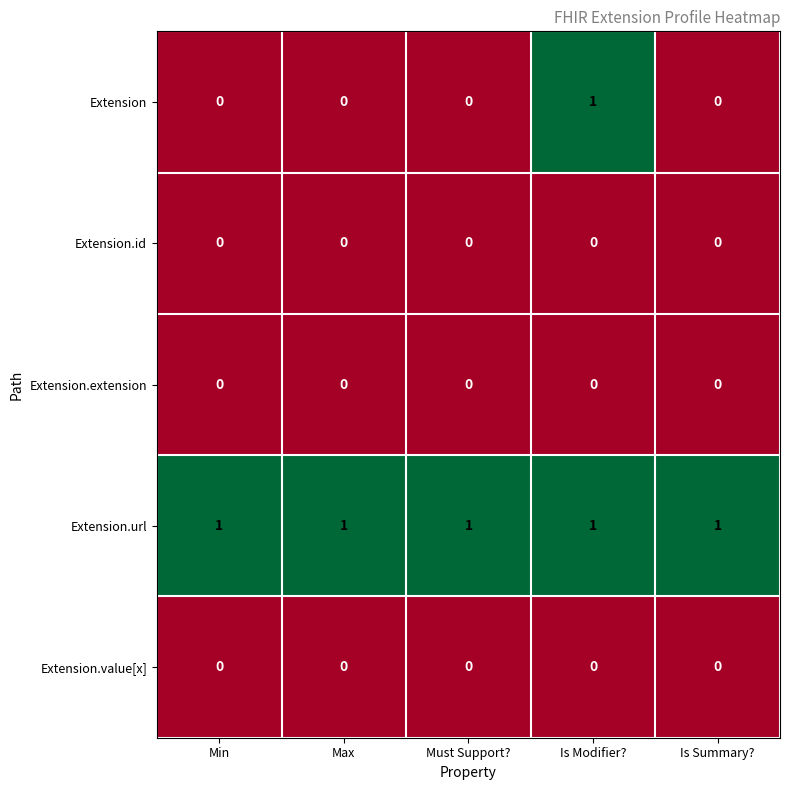

True or false: Extension has a value of 1 at Min.

False